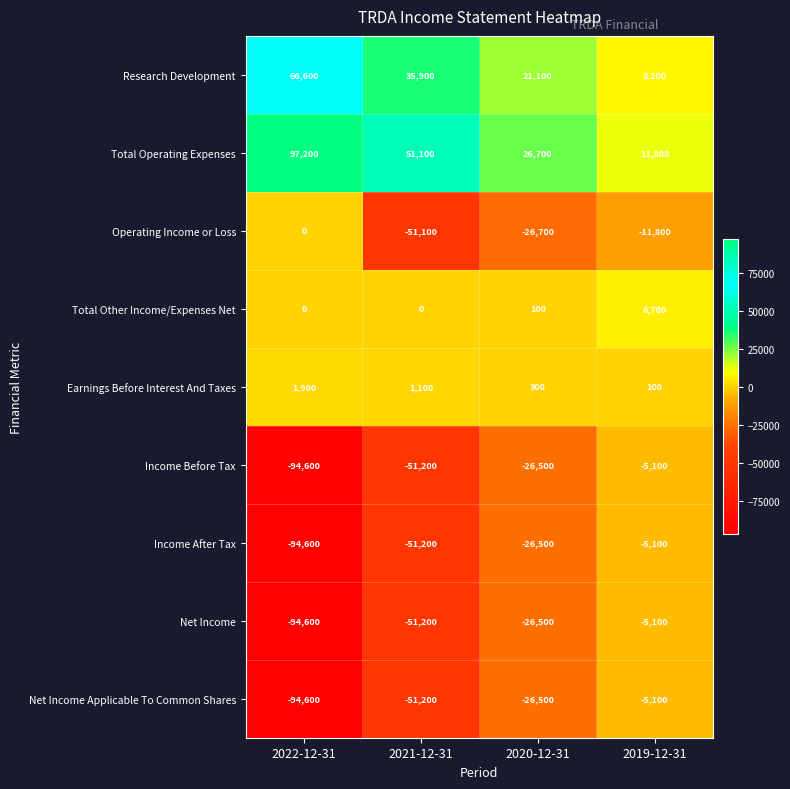

List the labels in order of Net Income Applicable To Common Shares value, smallest first.

2022-12-31, 2021-12-31, 2020-12-31, 2019-12-31